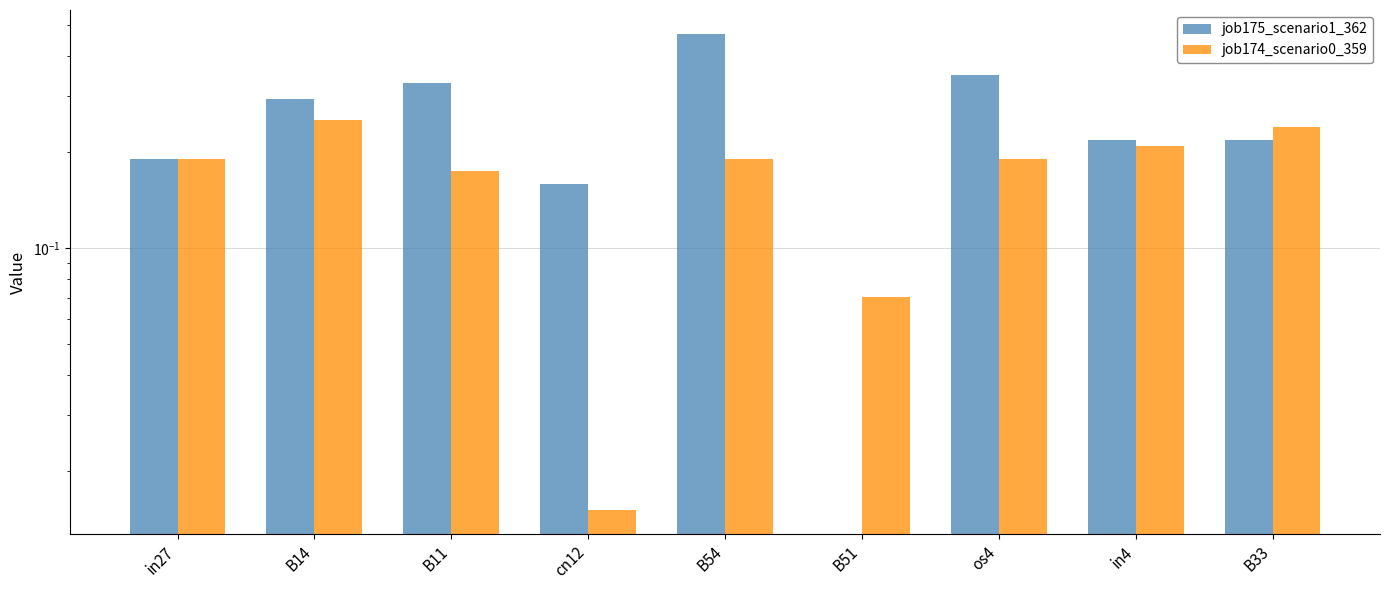

Which category has the highest value in the job174_scenario0_359 series?

B14